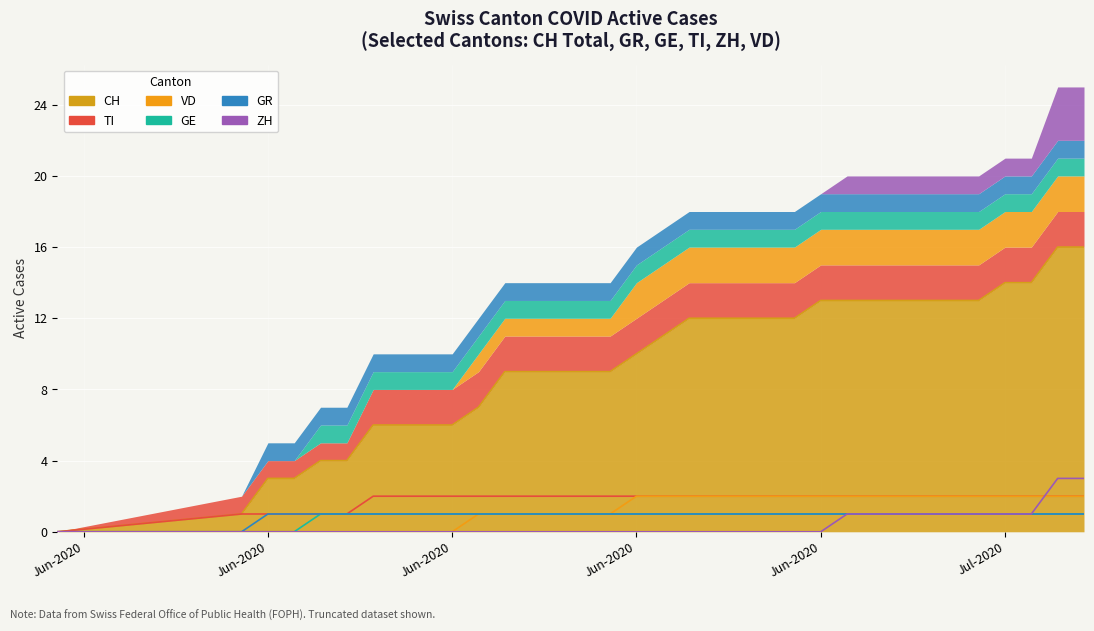

At which category is the sum across all series the highest?

2020-07-08